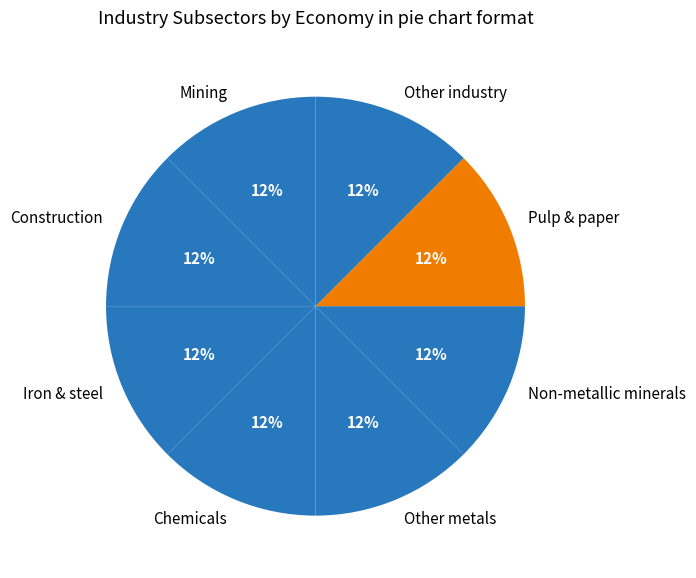

To the nearest percent, what is the average slice percentage?

12%